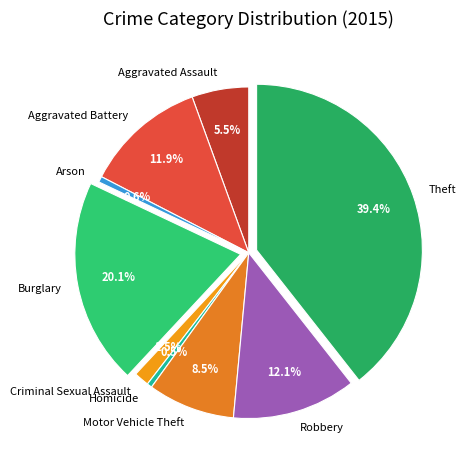

Is there any slice that represents more than half of the pie?

No